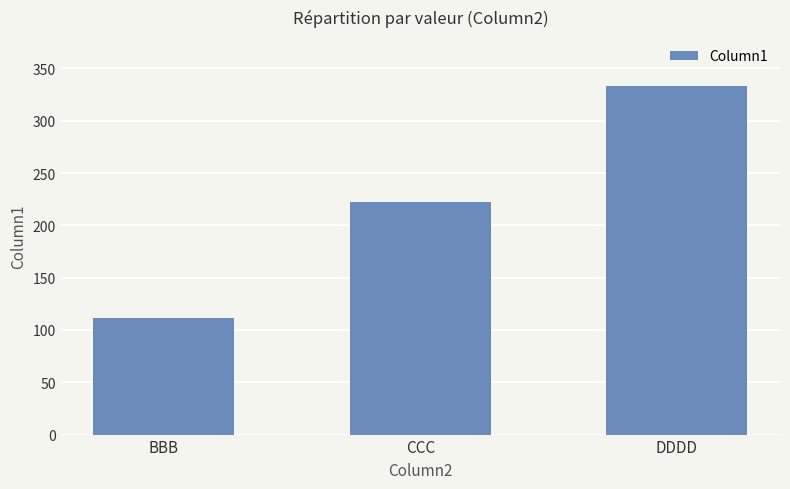

Reading left to right, what are all the values shown in this chart?

111	222	333